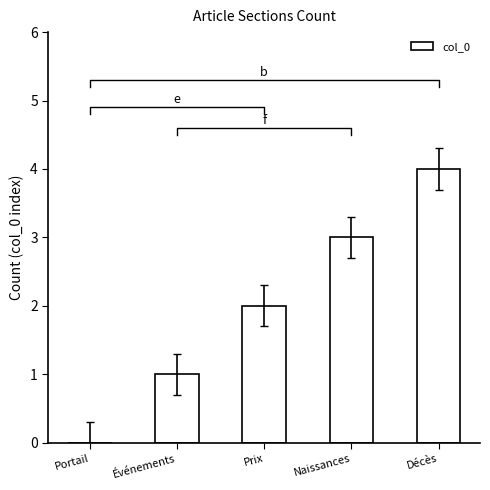

Which category has the lowest value across all series?

Portail